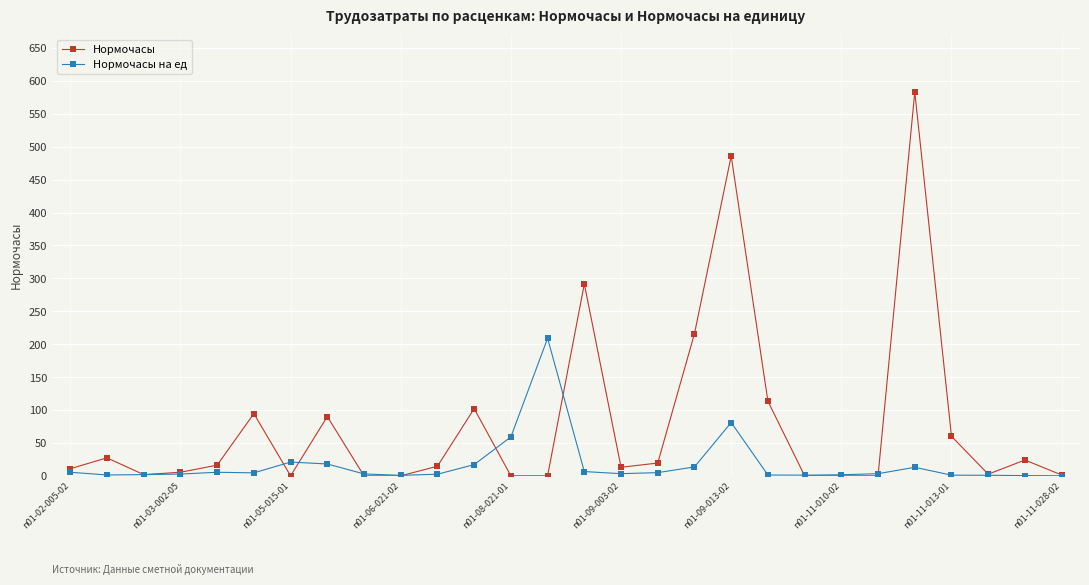

Rank the series by their maximum value, from lowest to highest.

Нормочасы на ед, Нормочасы